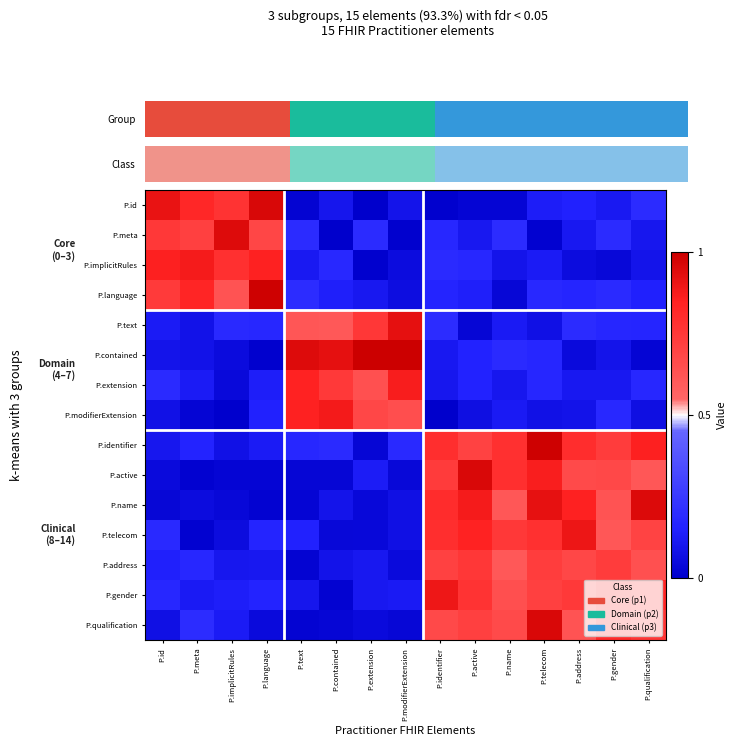

How many data points does each series have?

15